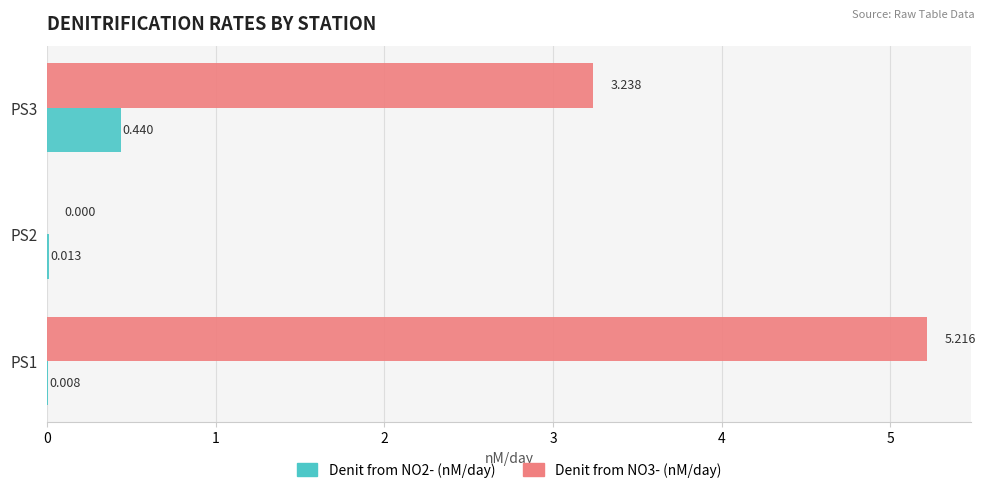

How many distinct data groups are displayed?

2